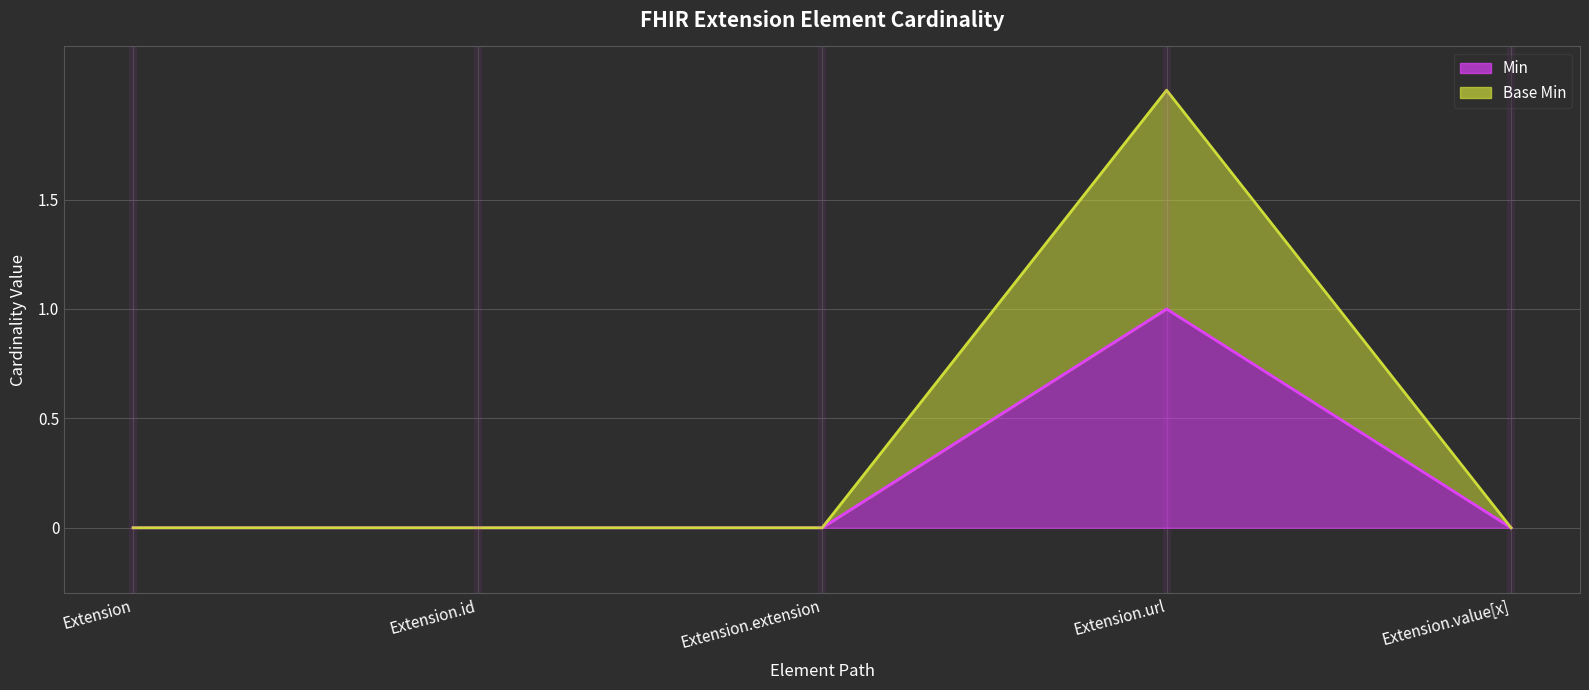

True or false: Base Min has a value of 0 at Extension.extension.

True